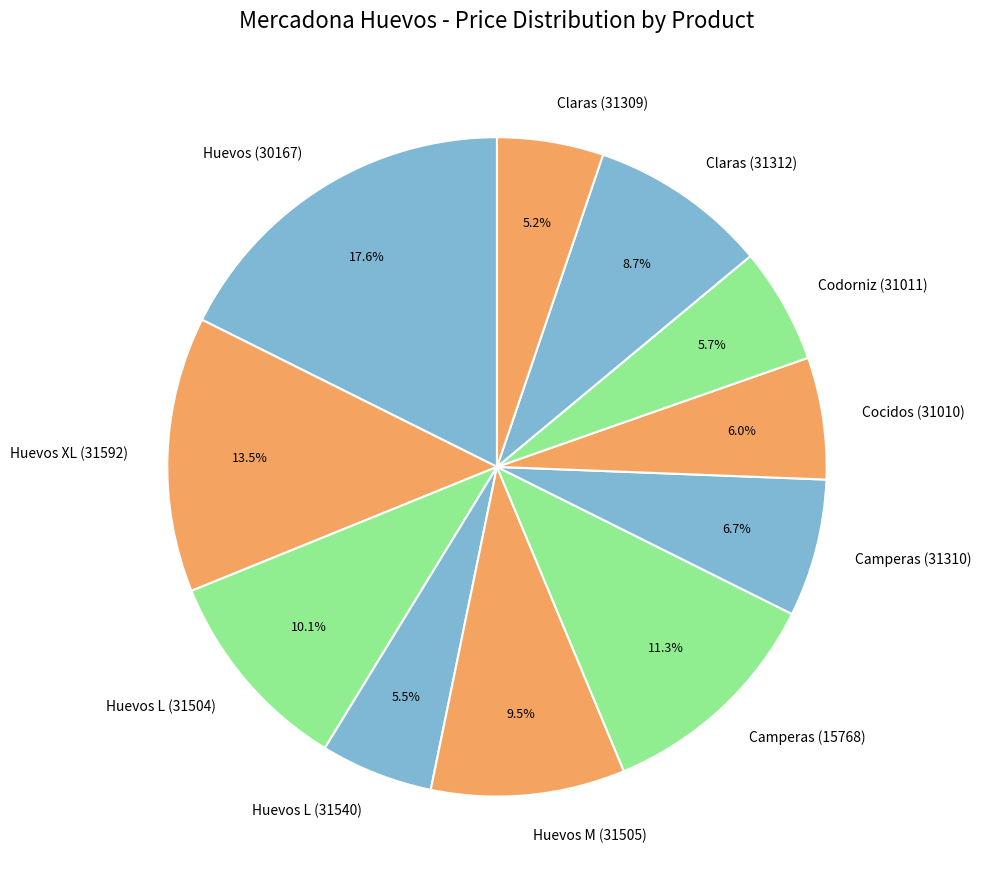

How many segments does this pie chart have?

11